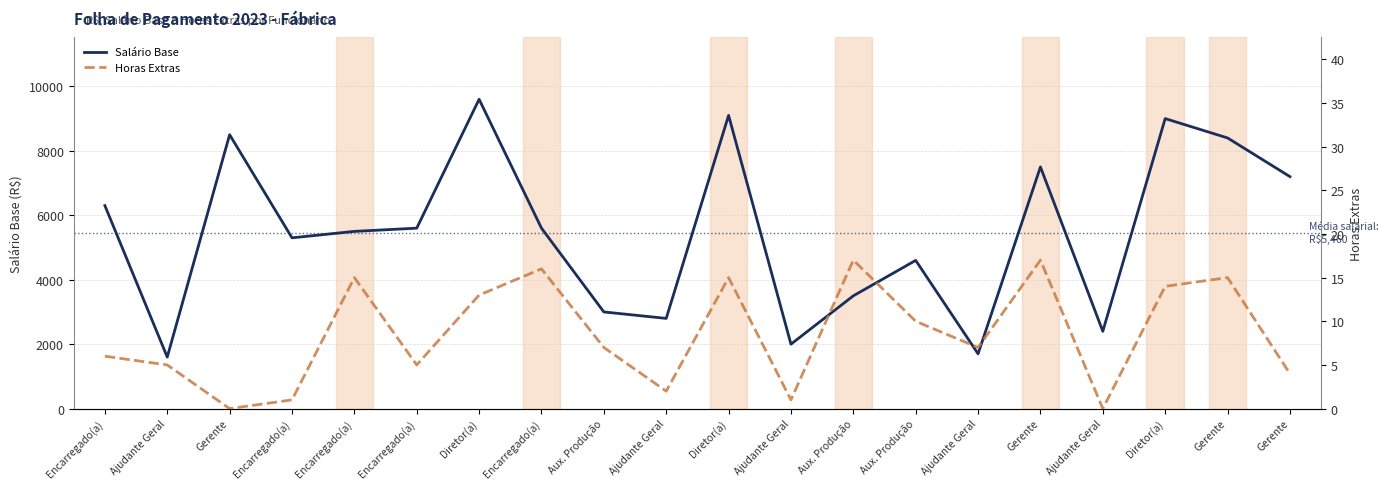

List the labels in order of Horas Extras value, smallest first.

Gerente, Ajudante Geral, Encarregado(a), Ajudante Geral, Ajudante Geral, Gerente, Ajudante Geral, Encarregado(a), Encarregado(a), Aux. Produção, Ajudante Geral, Aux. Produção, Diretor(a), Diretor(a), Encarregado(a), Diretor(a), Gerente, Encarregado(a), Aux. Produção, Gerente